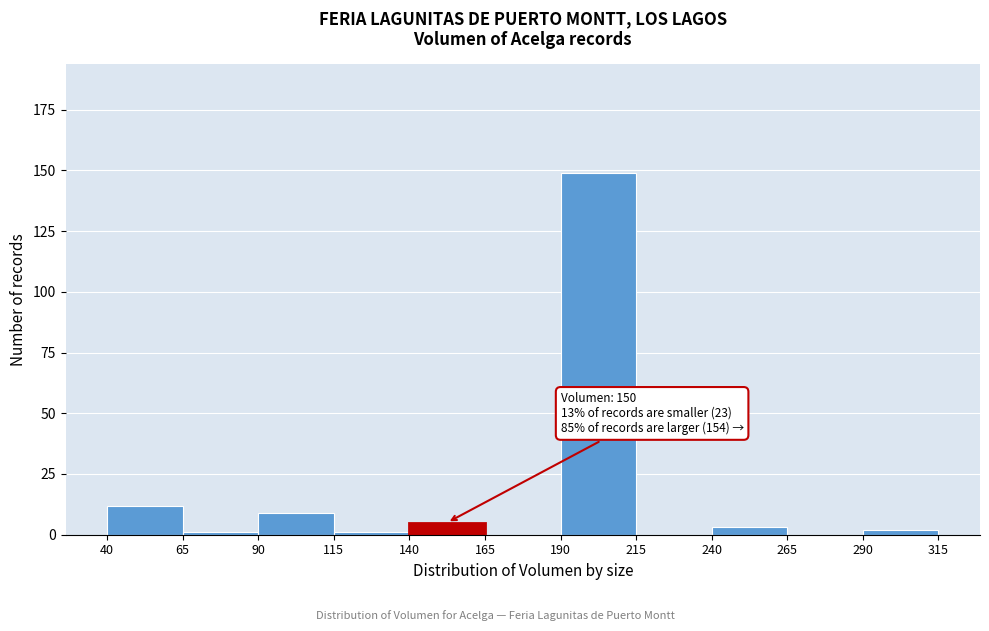

Which range on the x-axis has the tallest bar?

190 to 215